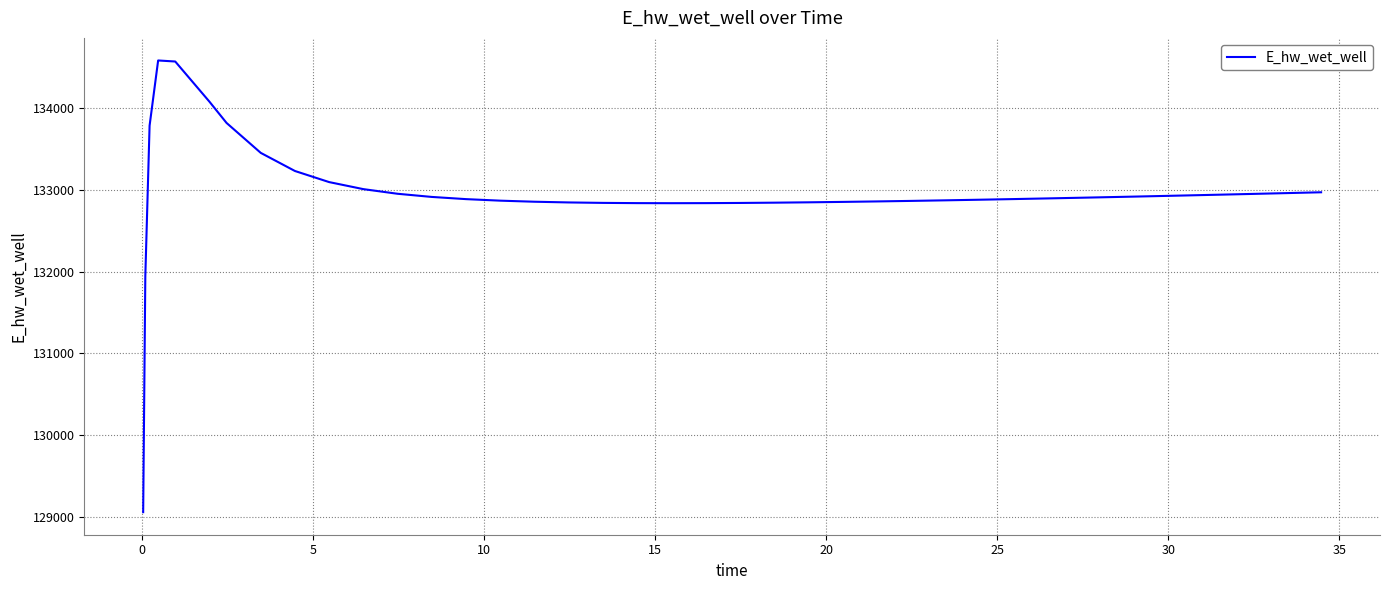

What is the maximum value shown in the chart?

134587.8